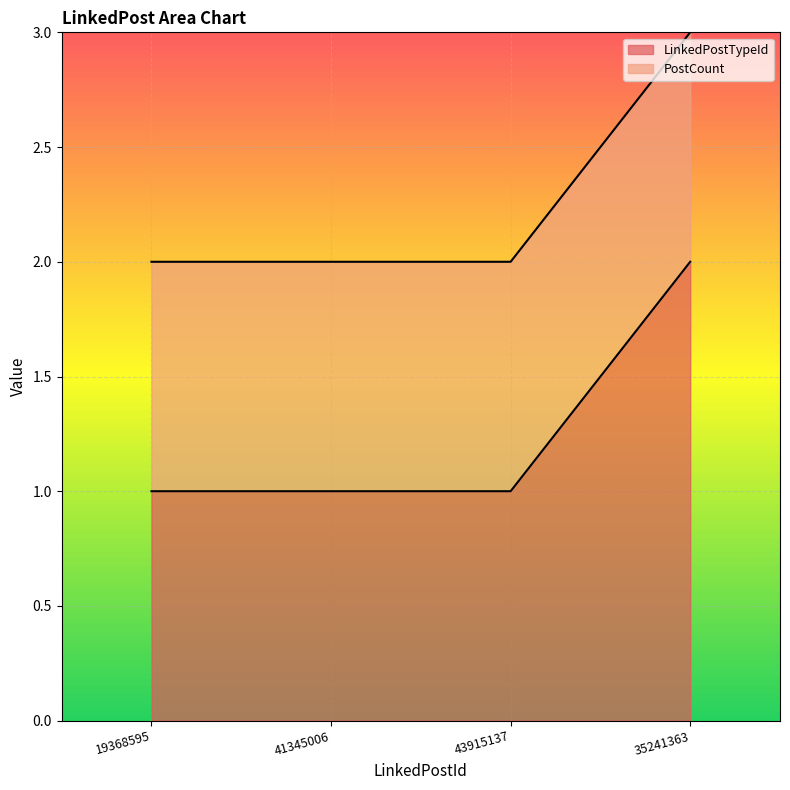

At which category is the sum across all series the highest?

35241363